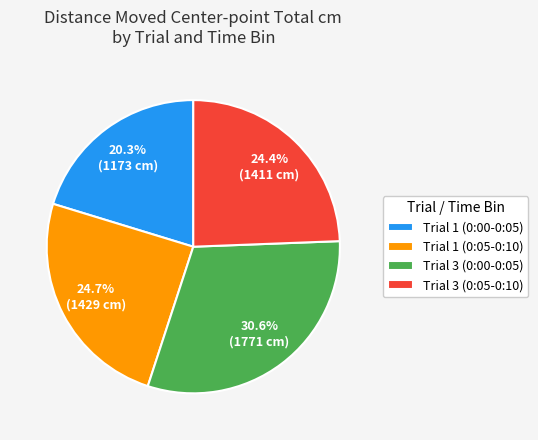

To the nearest percent, what is the average slice percentage?

25%